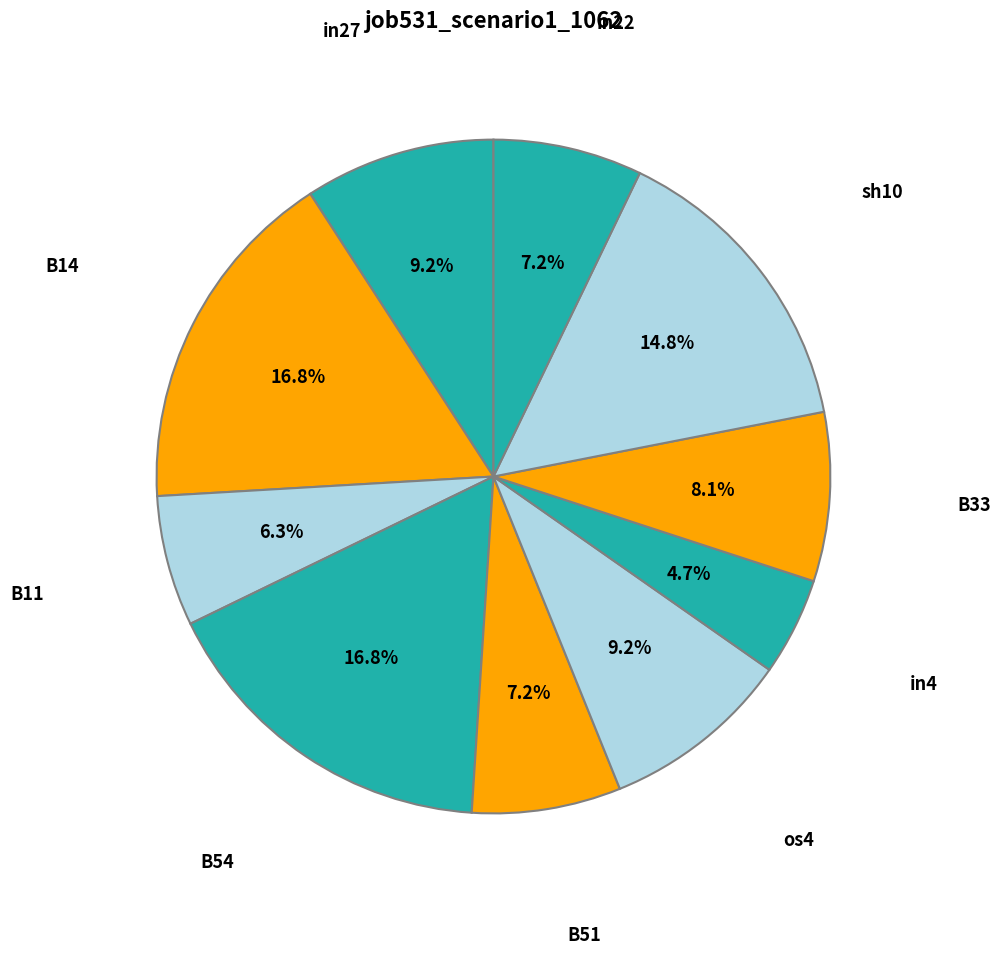

Is there any slice that represents more than half of the pie?

No